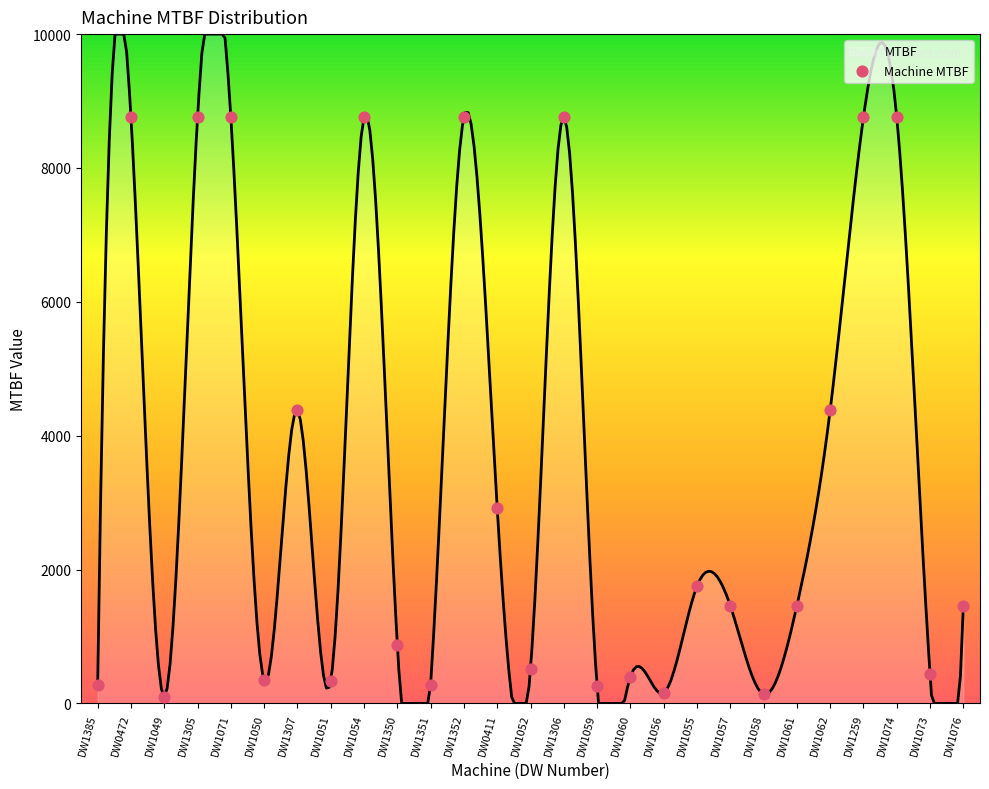

What is the change in value from DW1049 to DW1054?

+8663